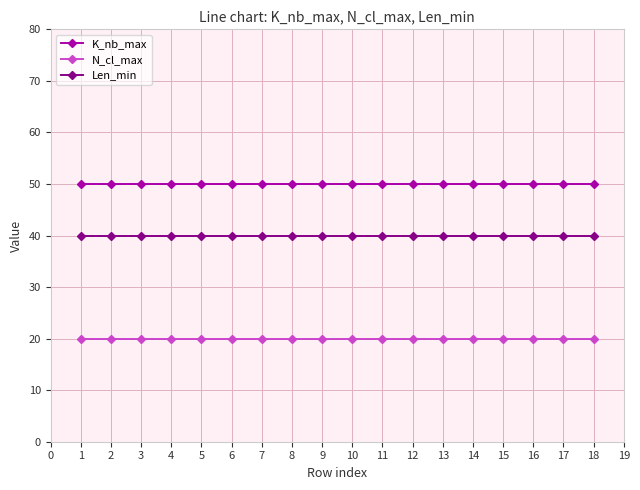

True or false: Len_min has a value of 13 at 5.

False